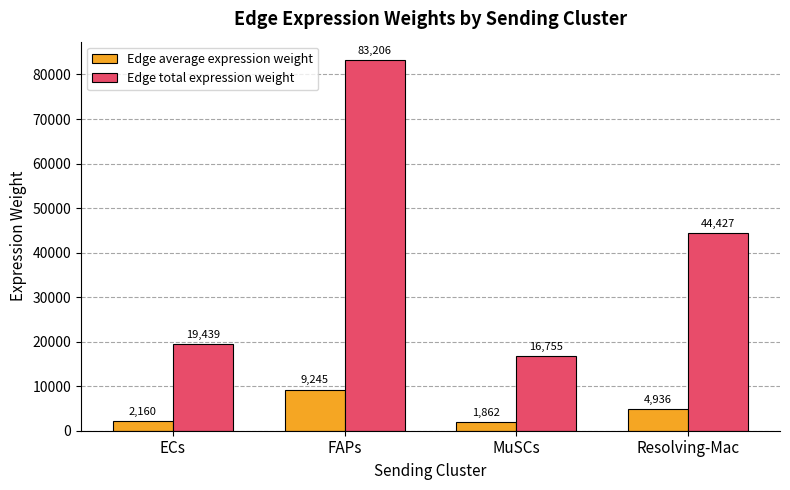

What is the minimum value for Edge average expression weight?

1861.6